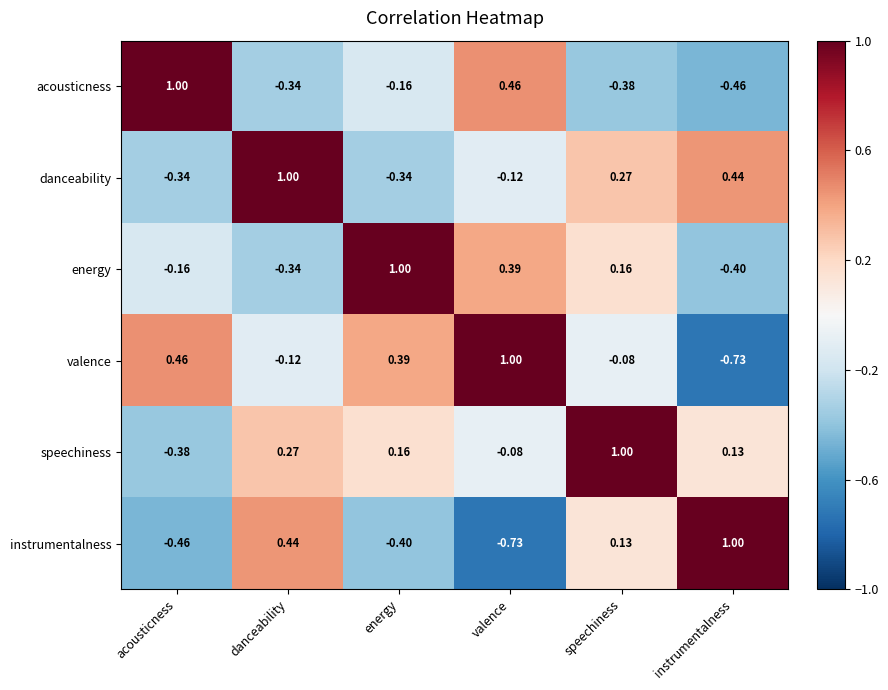

How many data points does each series have?

6